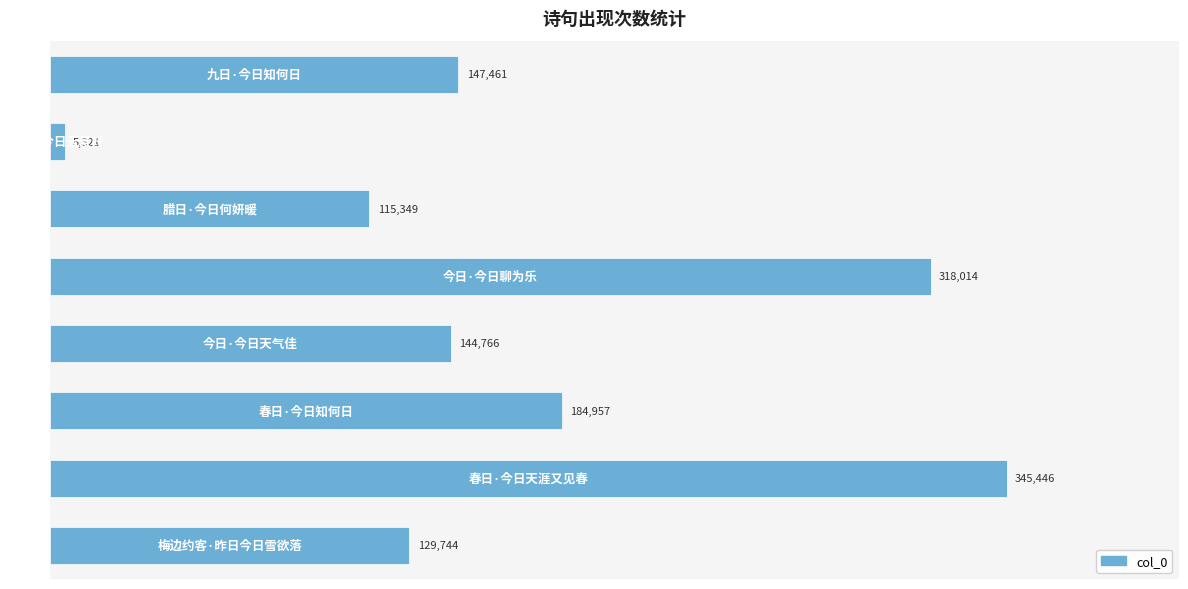

What is the greatest value displayed?

345446